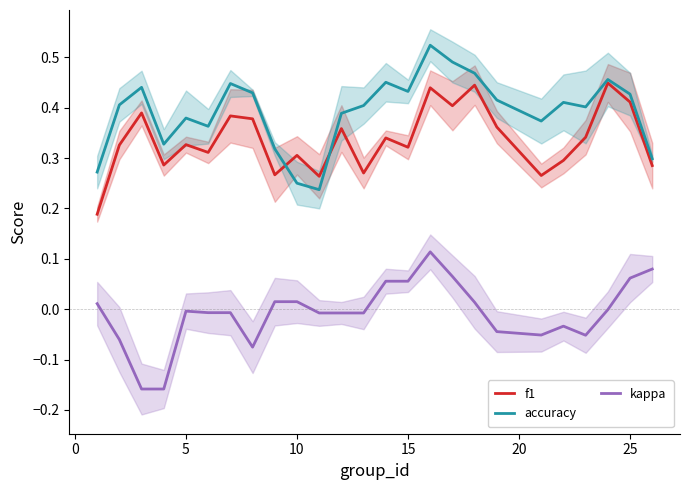

What is the average value of the accuracy series?

0.4